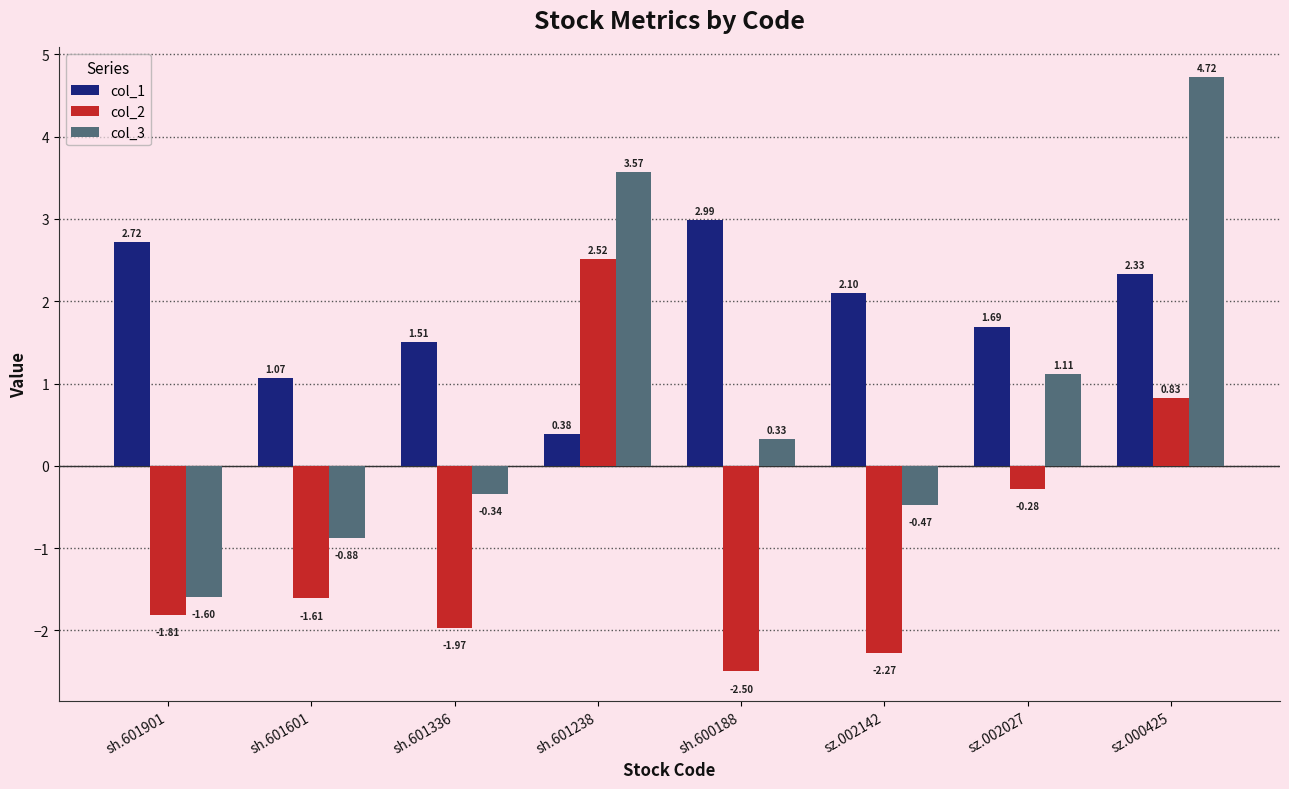

Rank the series by their average value, from highest to lowest.

col_1, col_3, col_2